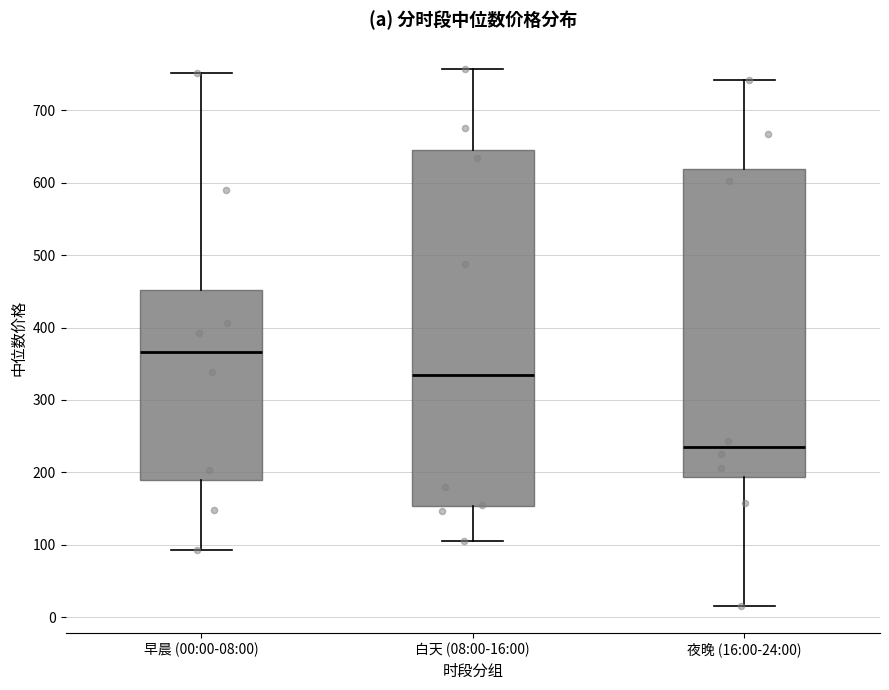

Which box is the tallest, from its lower edge to its upper edge?

白天 (08:00-16:00)